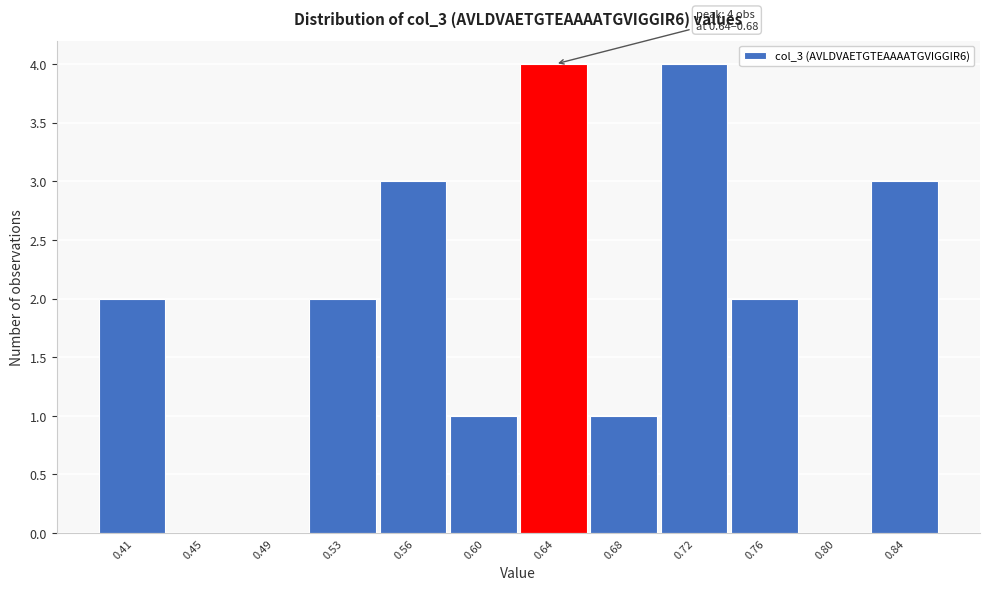

Reading left to right, extract all data points from this chart.

0.41=2	0.45=0	0.49=0	0.53=2	0.56=3	0.60=1	0.64=4	0.68=1	0.72=4	0.76=2	0.80=0	0.84=3